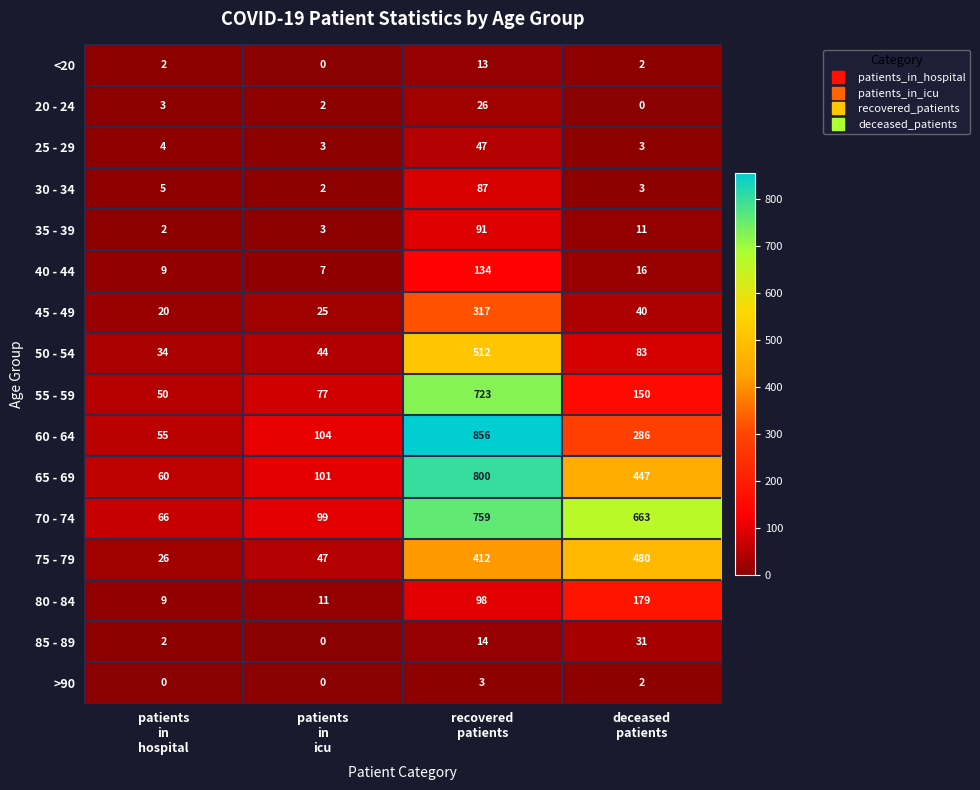

Count the >90 values in the range 0 to 3.

4